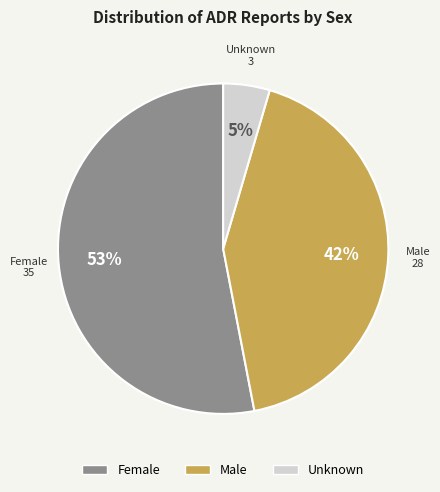

True or false: Female accounts for 53% of the total.

True